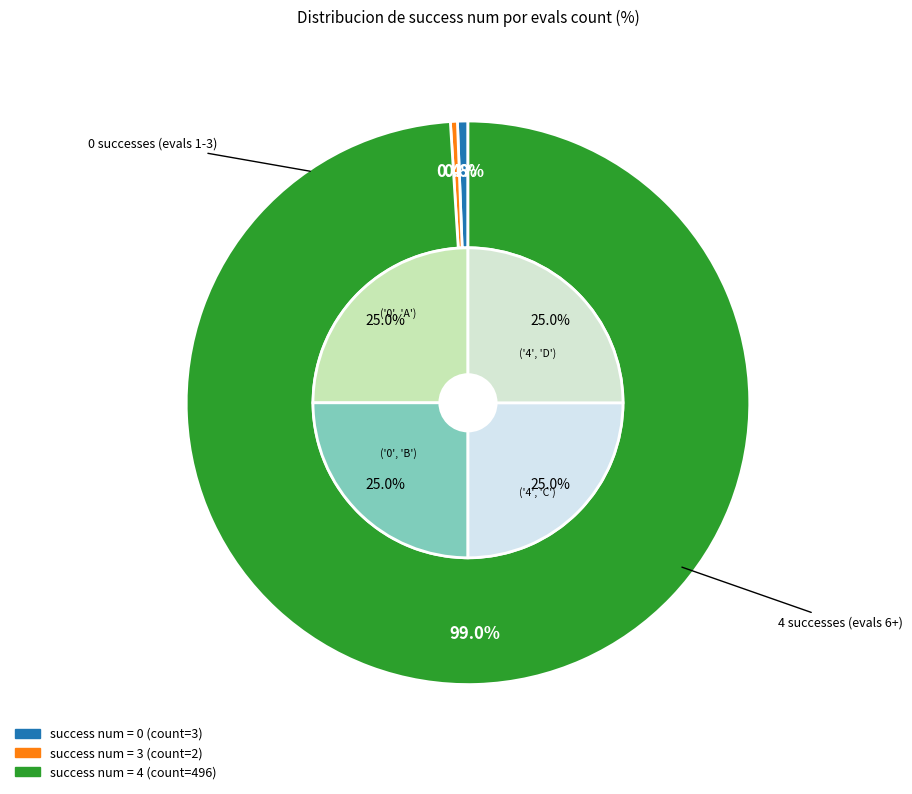

True or false: 0 accounts for 1% of the total.

False